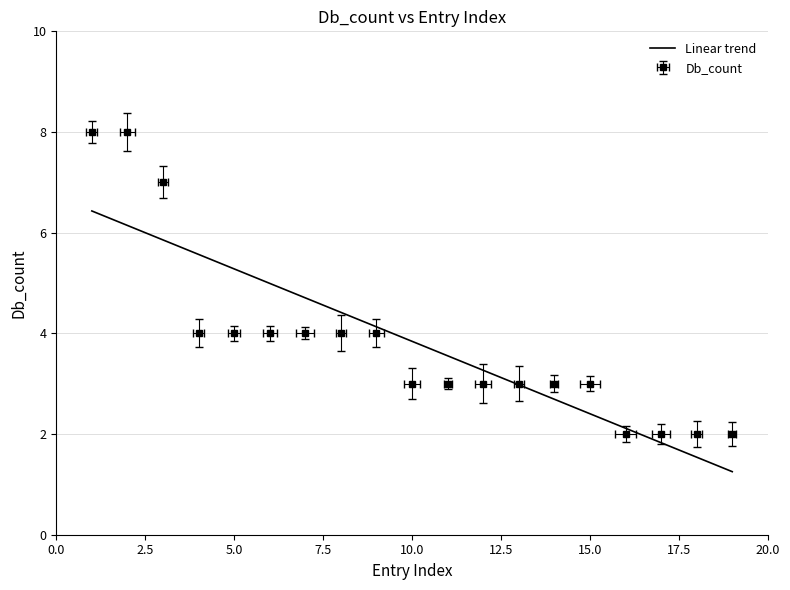

What is the average value?

4